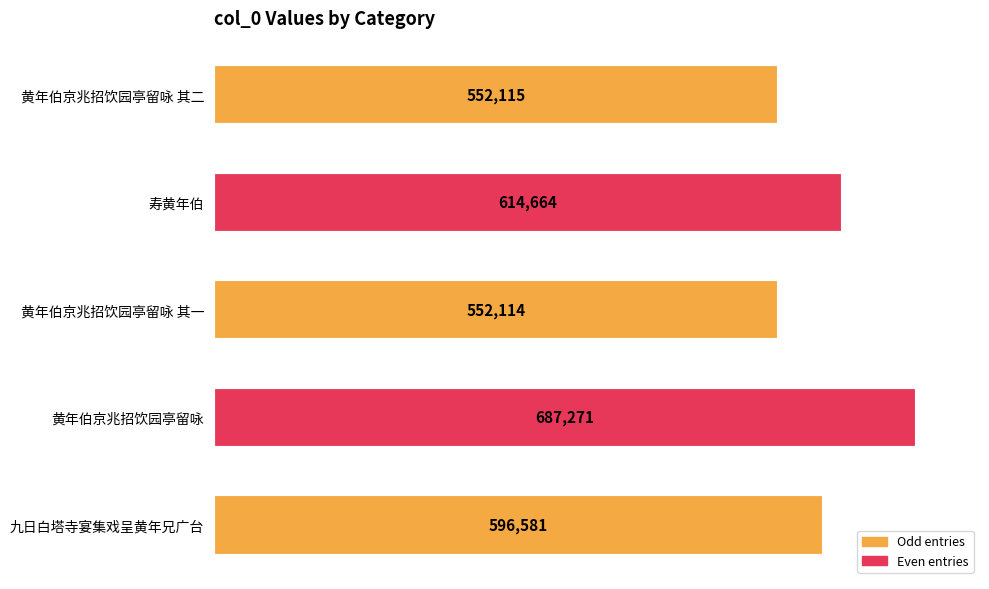

At which label is the value closest to 619692?

寿黄年伯